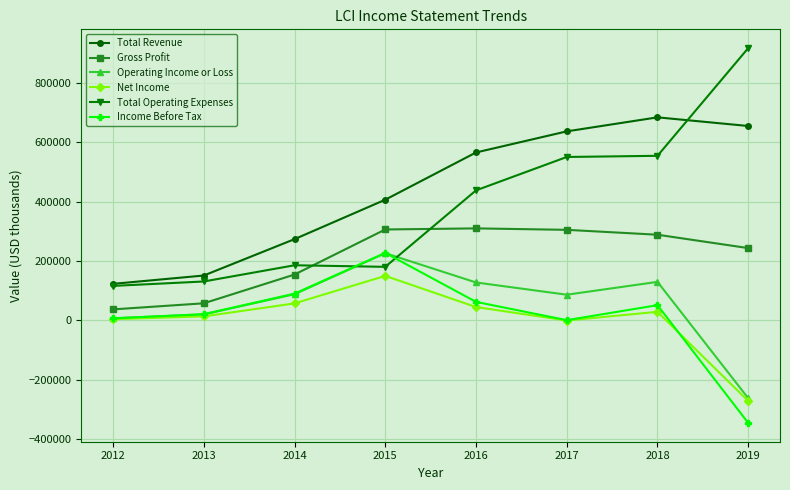

Which series has the widest spread of values?

Total Operating Expenses